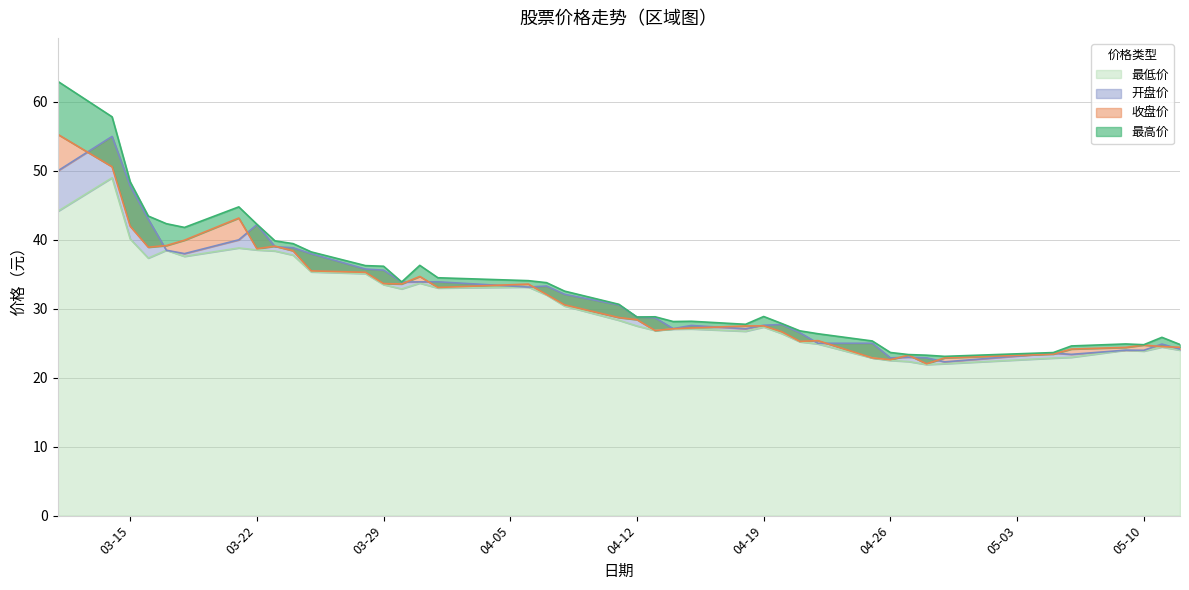

Which series changed the most between 20220415 and 20220509?

开盘价